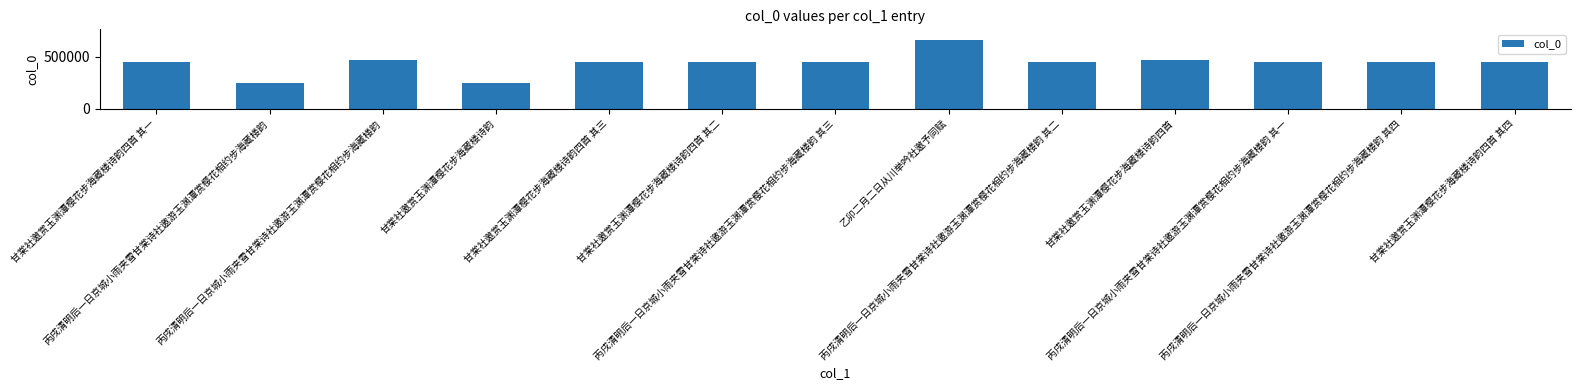

How many bars are there in total?

13